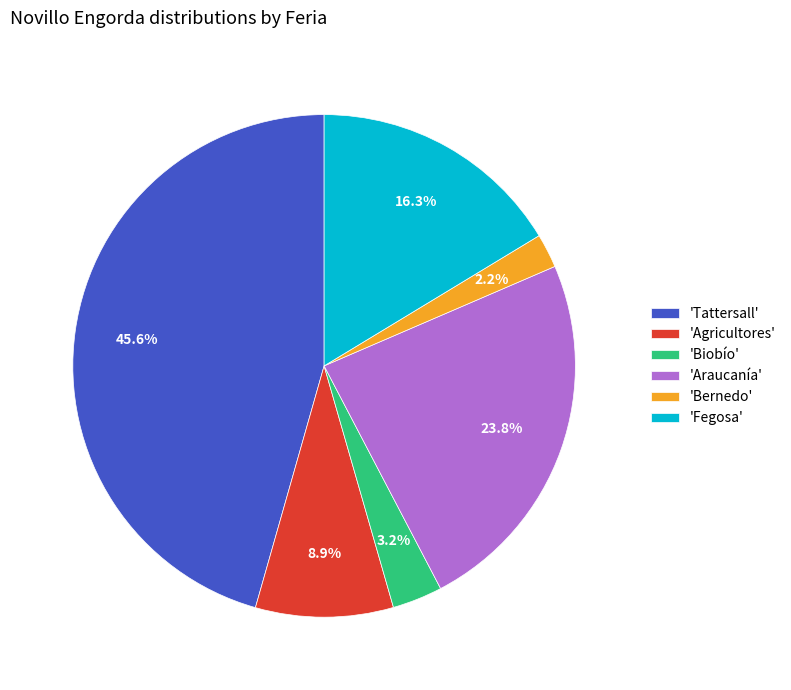

Is there any slice that represents more than half of the pie?

No